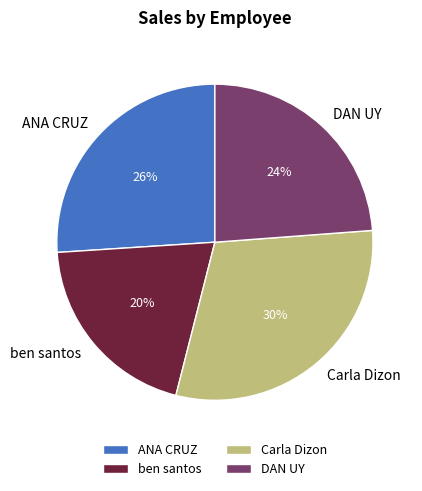

Do Carla Dizon and ANA CRUZ together represent more than half of the pie?

Yes